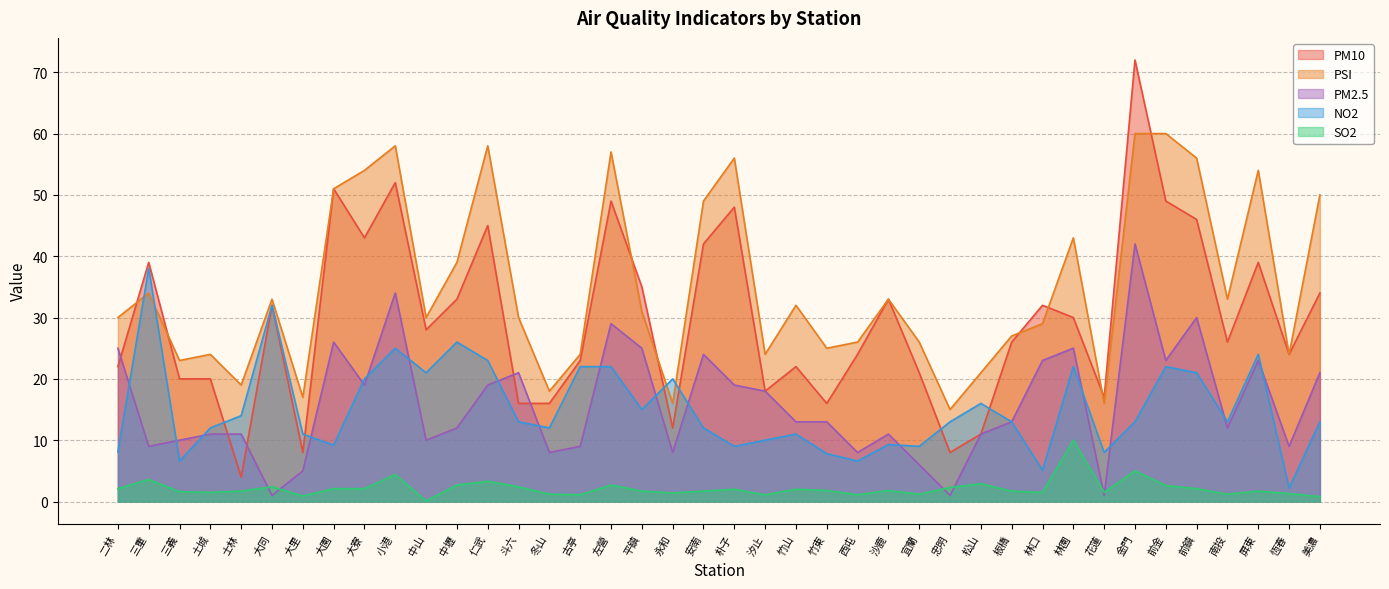

What position from the left is 中山?

11